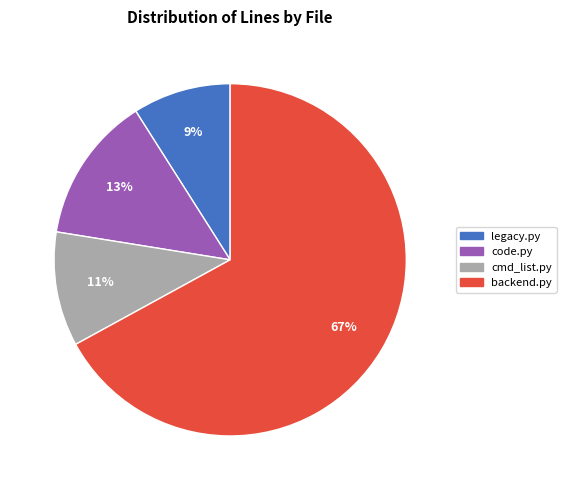

Do legacy.py and backend.py together represent more than half of the pie?

Yes